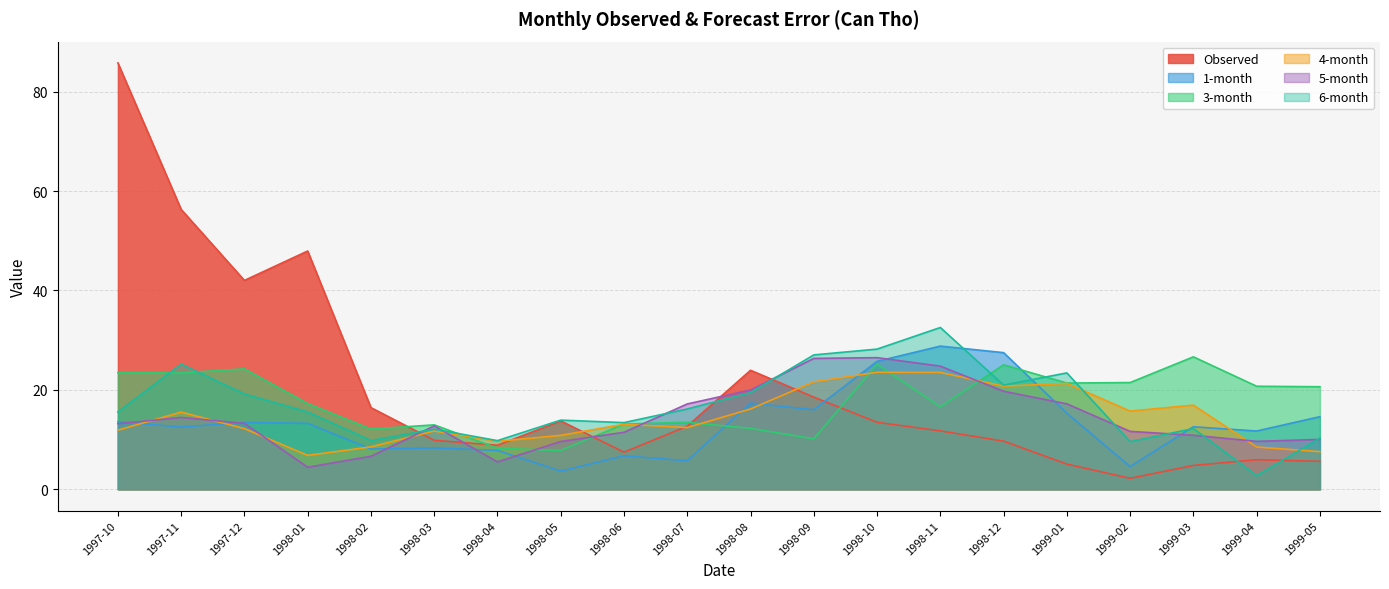

What is the approximate value of 4-month at 1998-09?

21.6